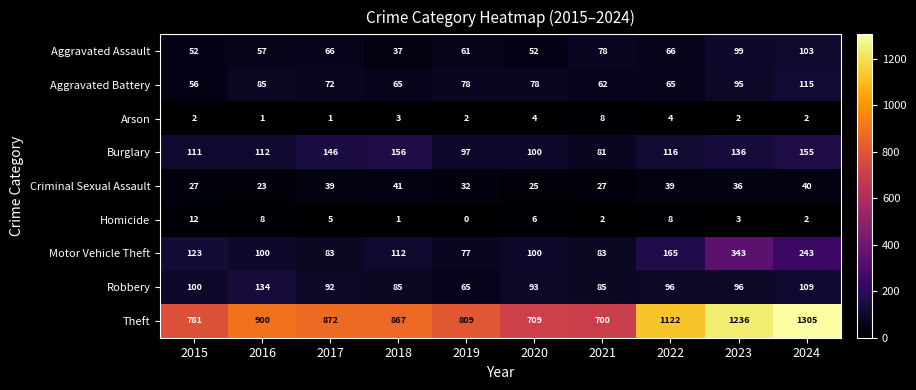

What is the spread (max minus min) of values at 2021?

698